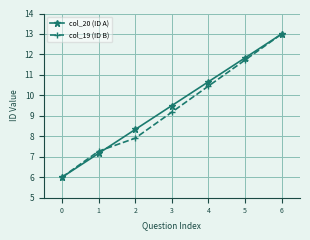

Does the chart have visible grid lines?

Yes